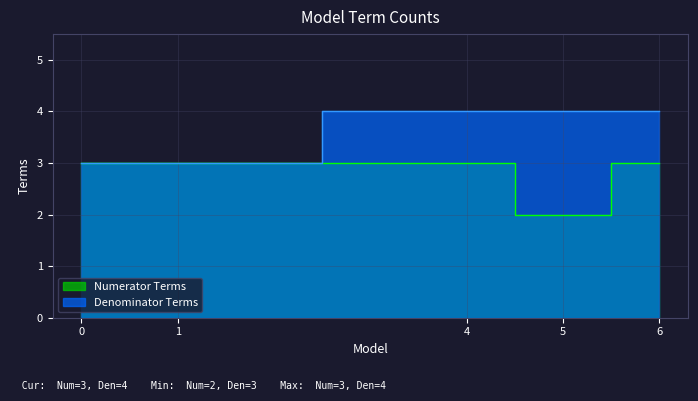

How many data points in Numerator Terms are less than 3?

1